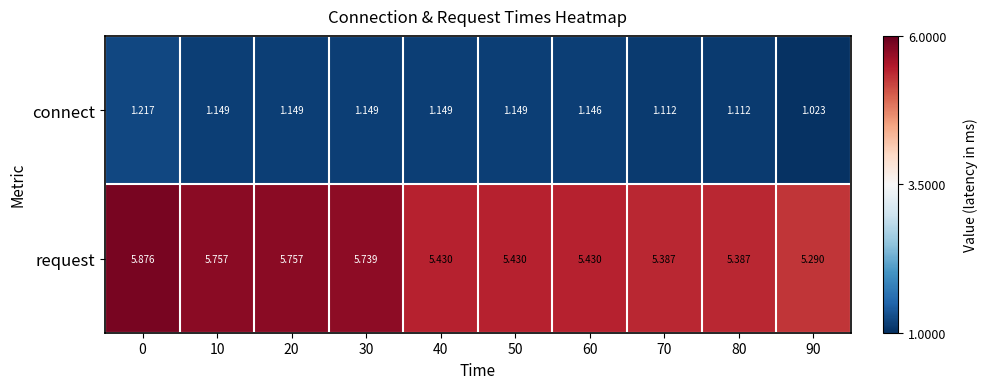

List the series in order of their overall mean, highest first.

request, connect